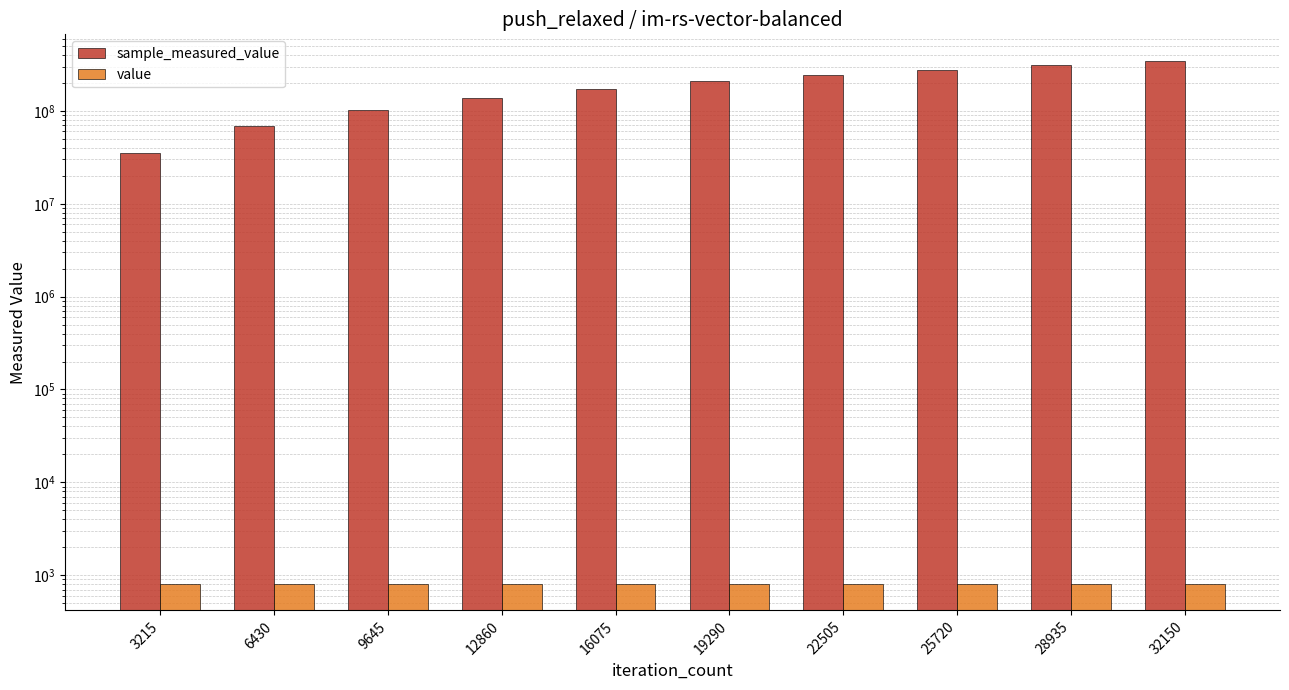

Is the value of value at 3215 greater than the value of sample_measured_value at 3215?

No